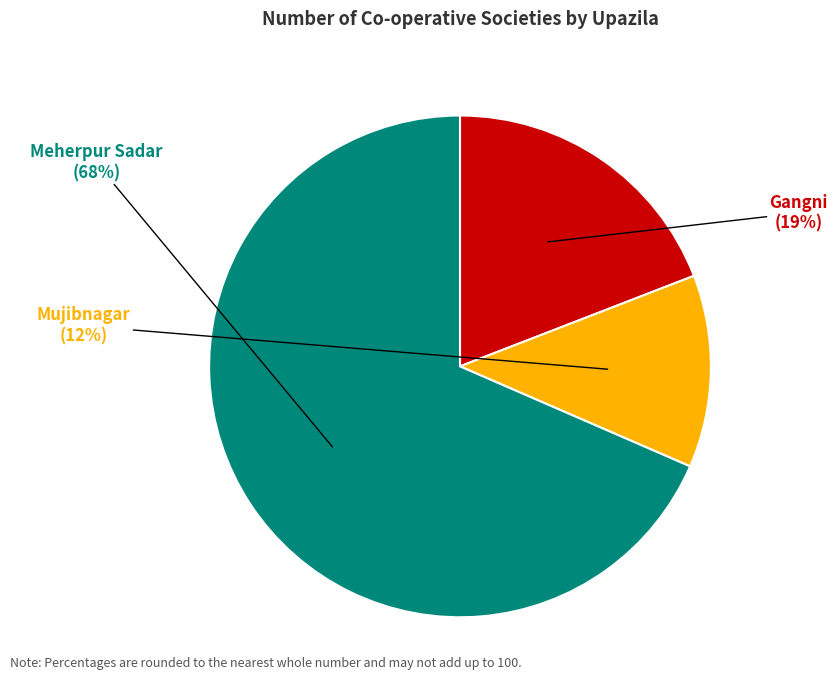

Does any single category account for the majority?

Yes